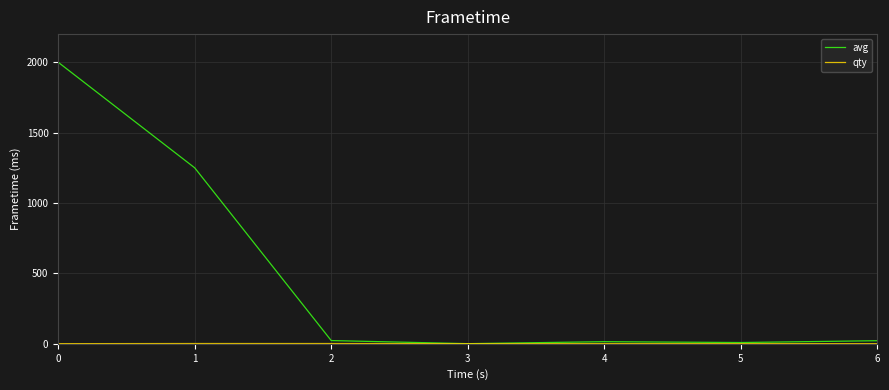

Which series has the largest range (max minus min)?

avg